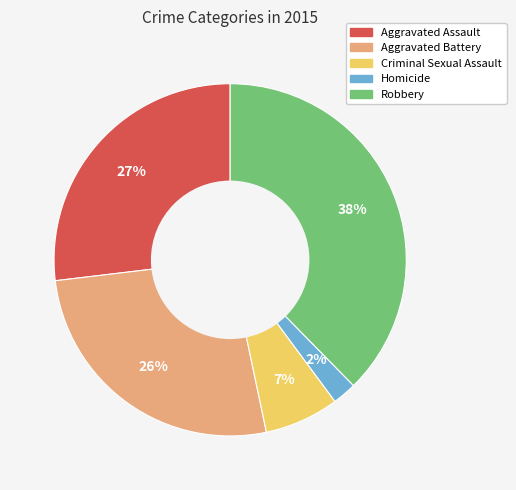

To the nearest percent, what is the combined percentage of Criminal Sexual Assault and Aggravated Battery?

33%